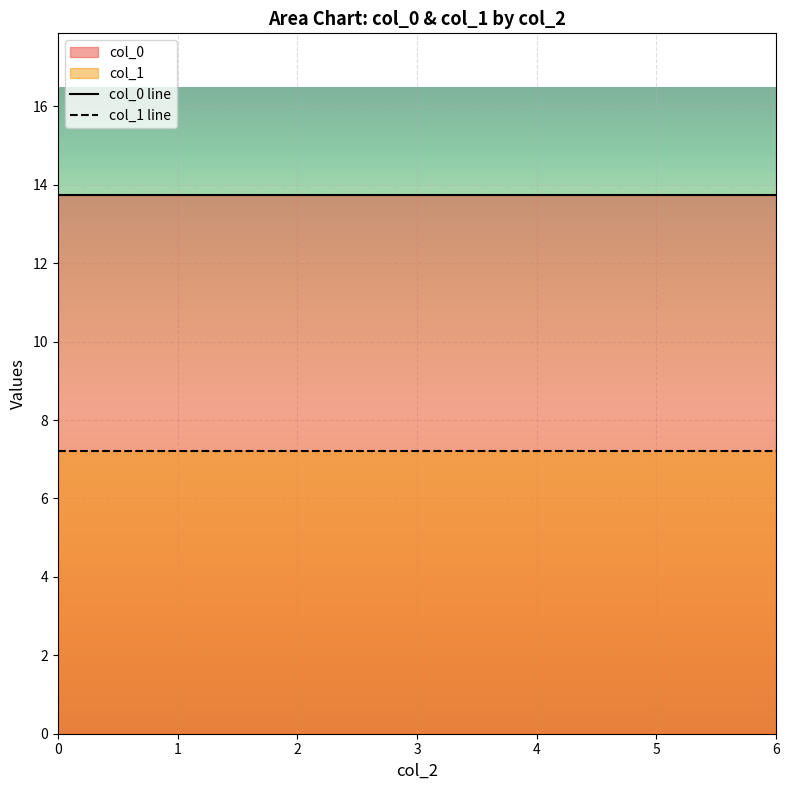

How many series are shown in this chart?

2